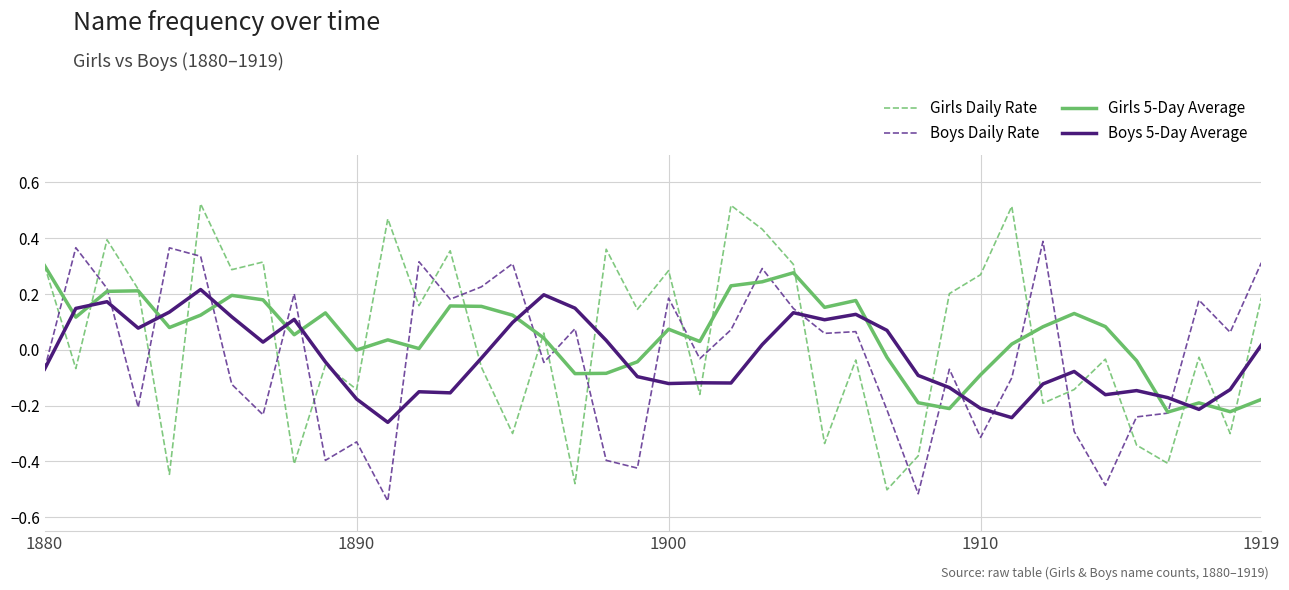

Which series has the largest range (max minus min)?

Girls Daily Rate